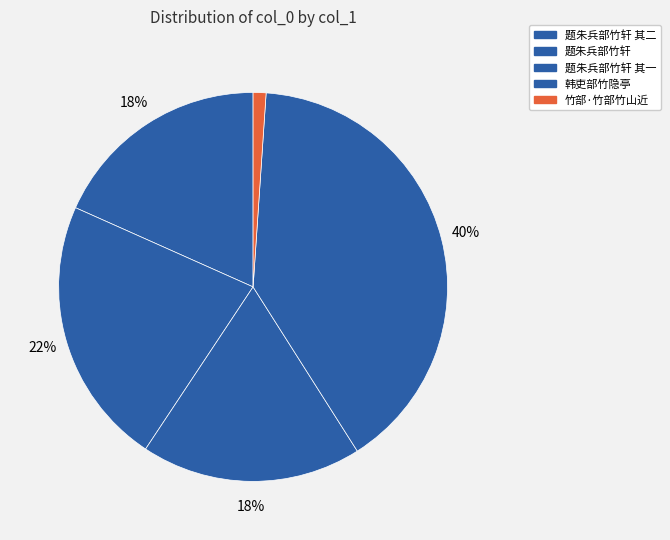

Count the number of slices in the pie.

5